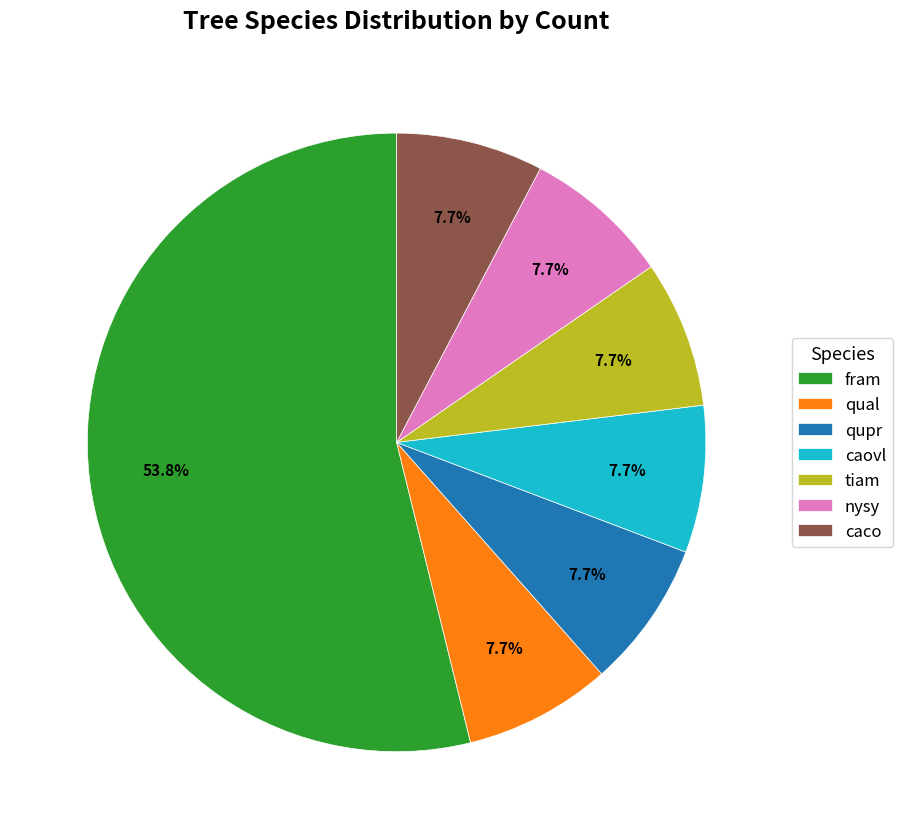

What is the largest slice in the pie chart?

fram